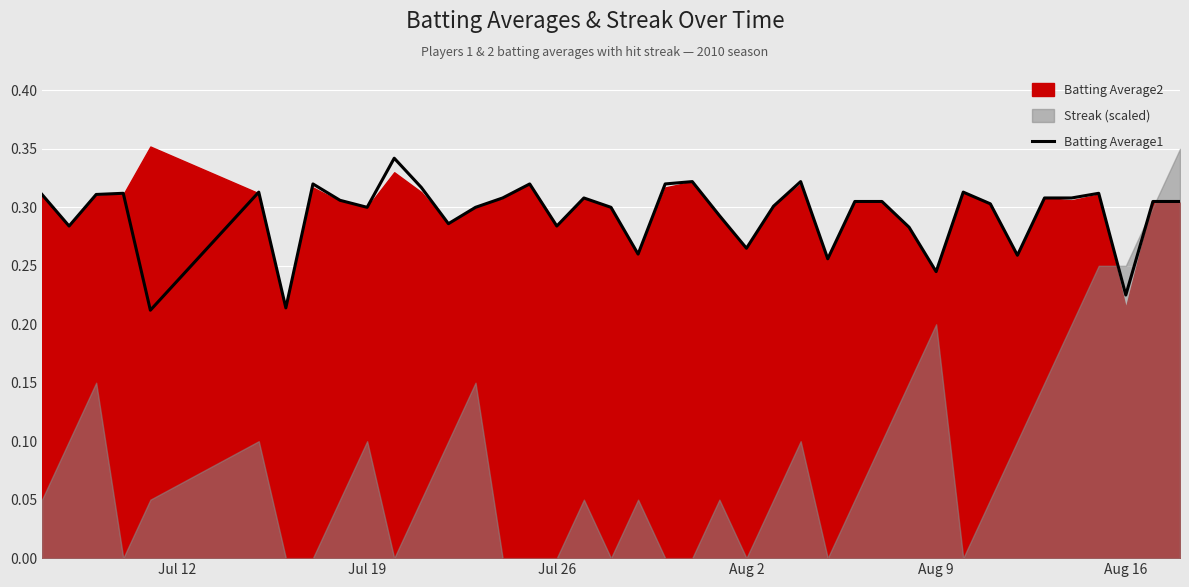

What is the average value?

0.3